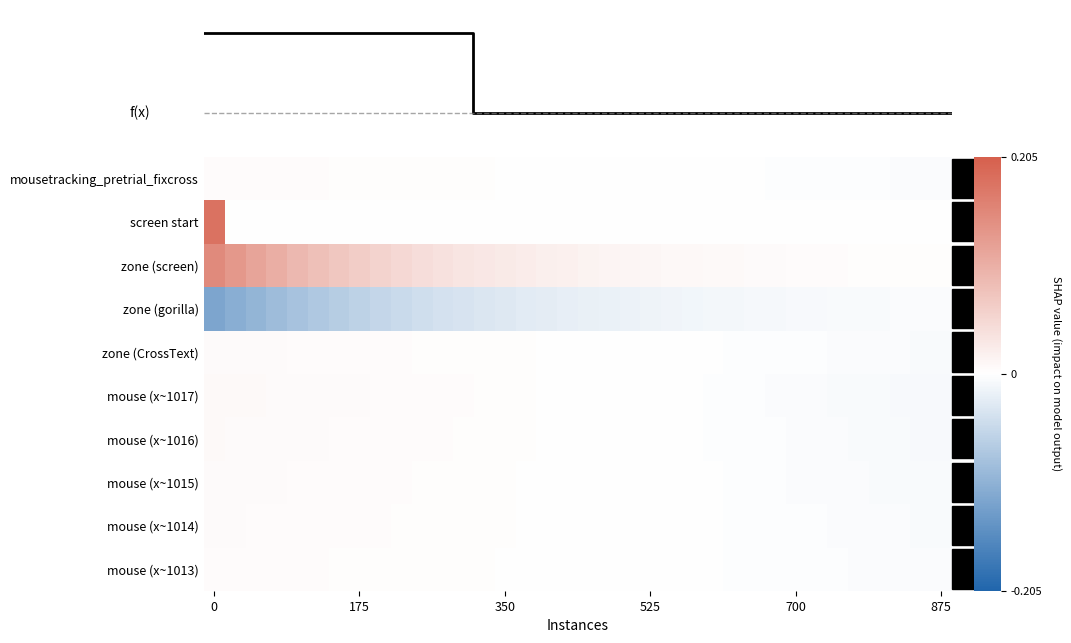

List the series in order of their peak value, lowest first.

zone (gorilla), mousetracking_pretrial_fixcross, mouse (x~1013), mouse (x~1014), zone (CrossText), mouse (x~1015), mouse (x~1016), mouse (x~1017), zone (screen), screen start